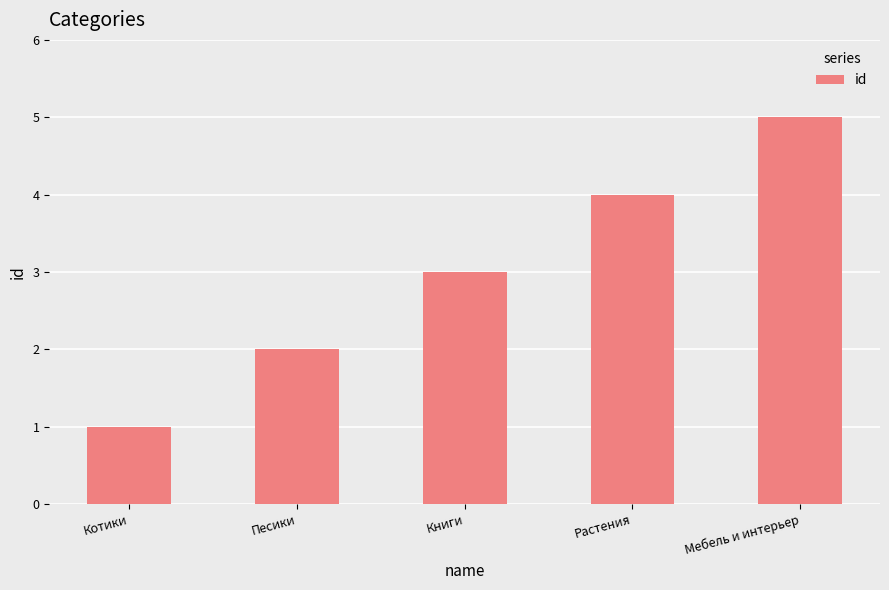

What is the label of the 4th bar from the left?

Растения